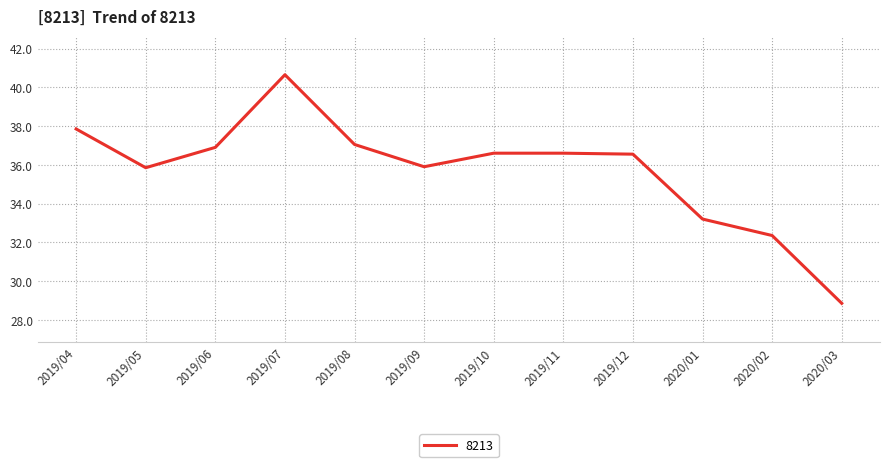

What is the difference between the maximum and minimum values?

11.8